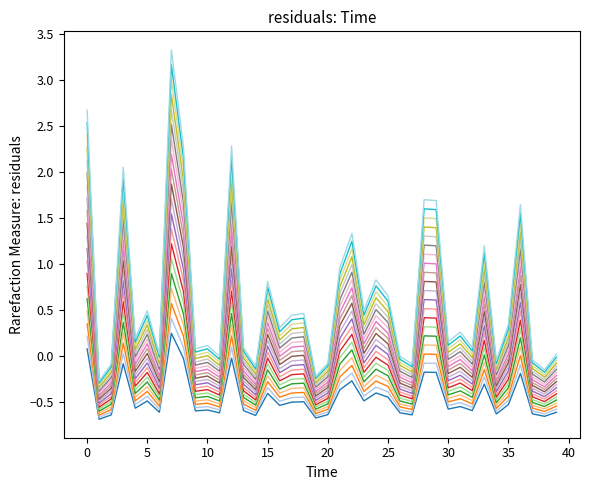

At which category does the chart reach its peak across all series?

7.0